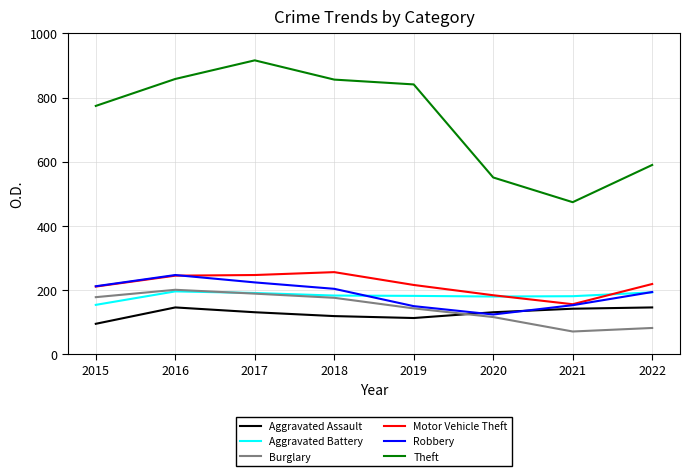

What is the lowest value of the Aggravated Assault series?

95